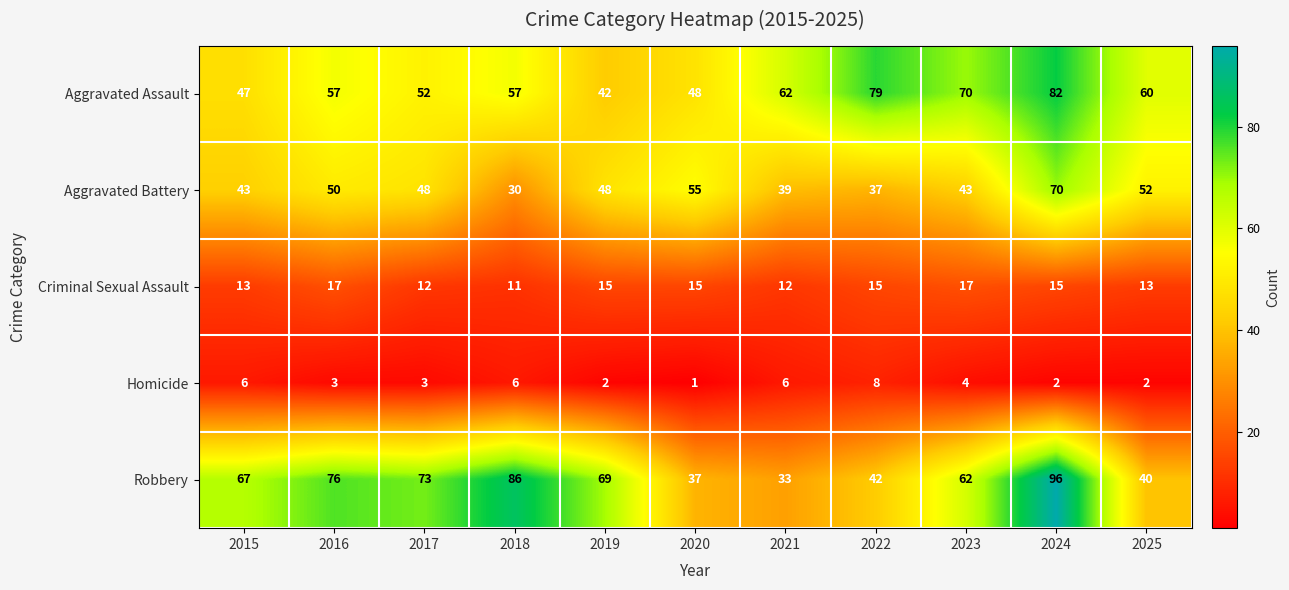

Is it true that Criminal Sexual Assault equals 15 at 2022?

True